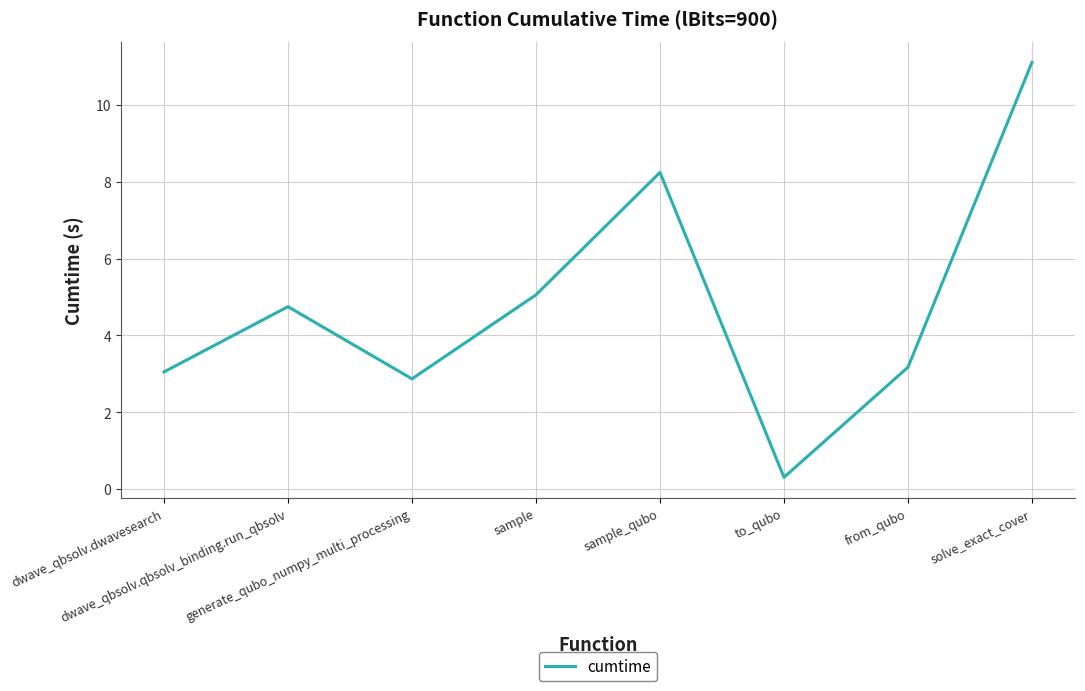

Between sample and dwave_qbsolv.dwavesearch, which is larger?

sample